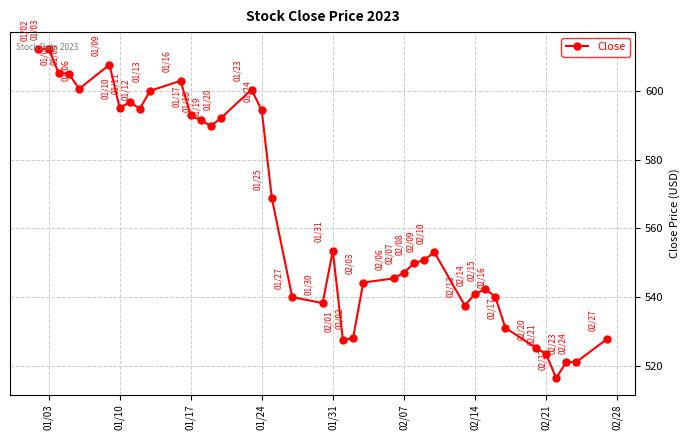

What is the difference between the second highest and second lowest values?

91.2